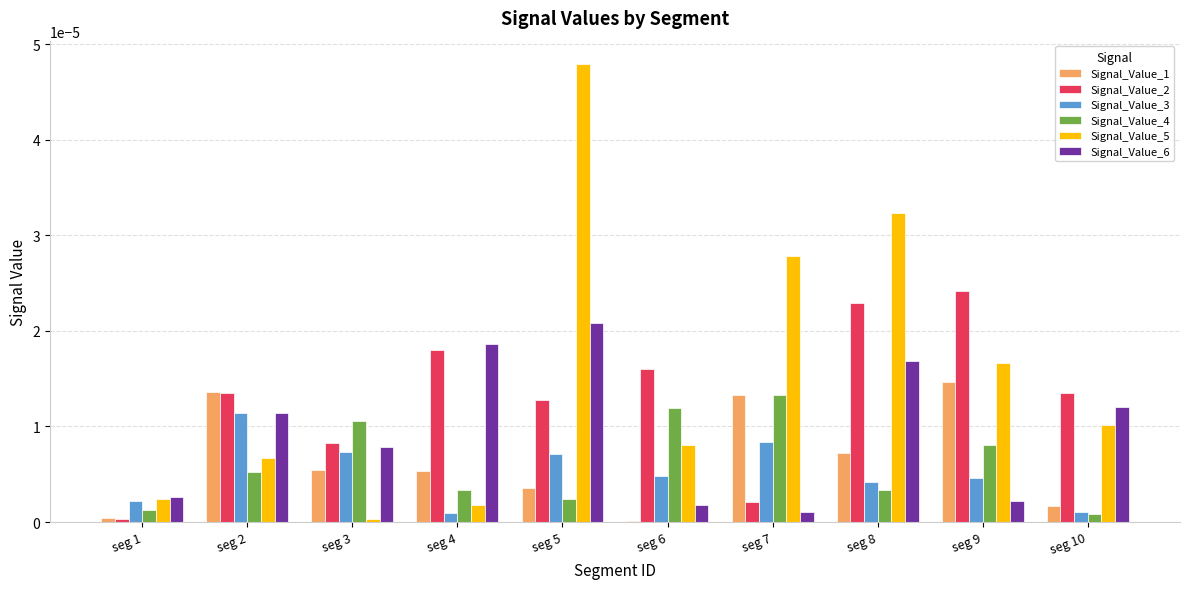

True or false: Signal_Value_2 has a value of 0.0 at seg 2.

True